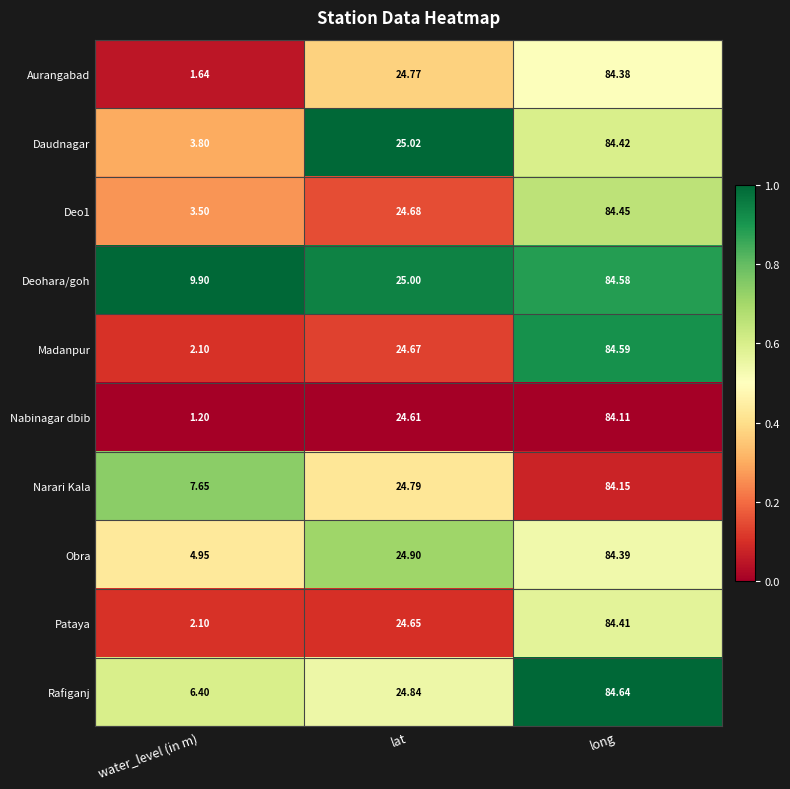

Is the value of Deo1 at lat greater than the value of Obra at water_level (in m)?

Yes